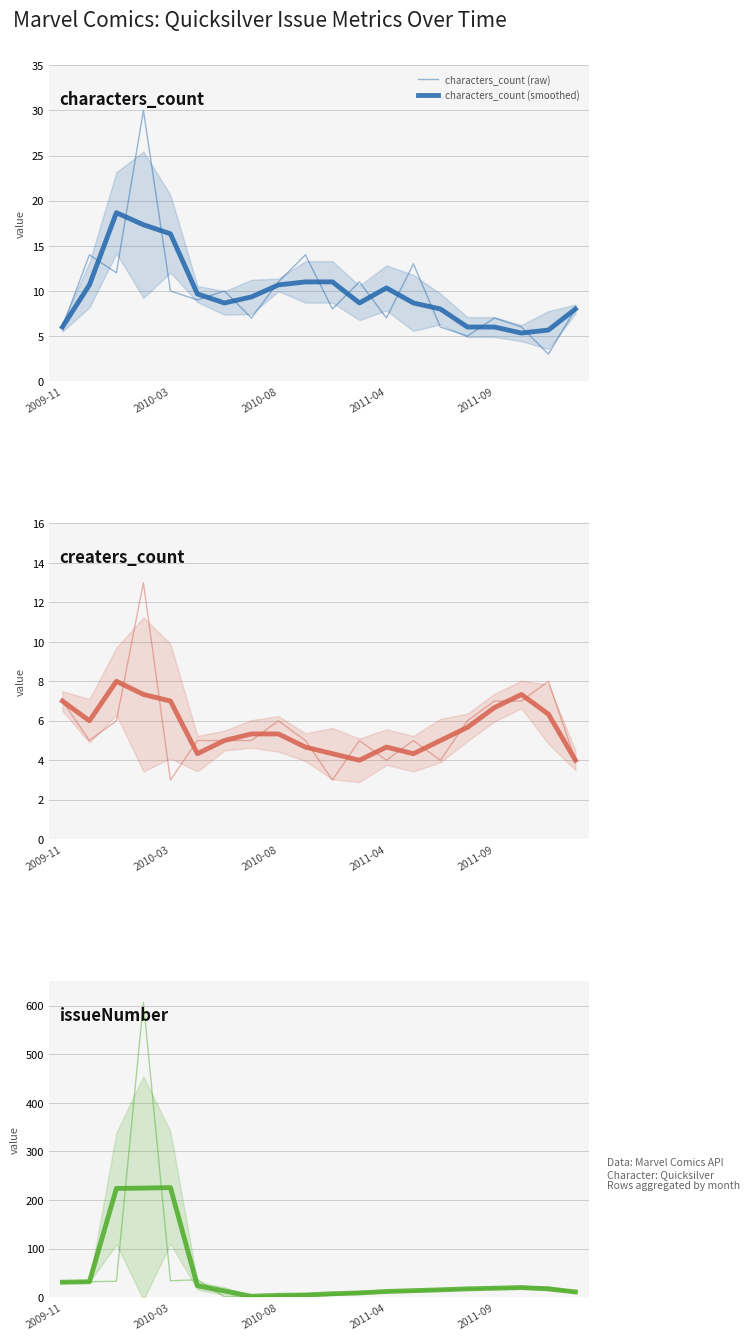

List the series in order of their peak value, lowest first.

creaters_count (smoothed), creaters_count (raw), characters_count (smoothed), characters_count (raw), issueNumber (smoothed), issueNumber (raw)